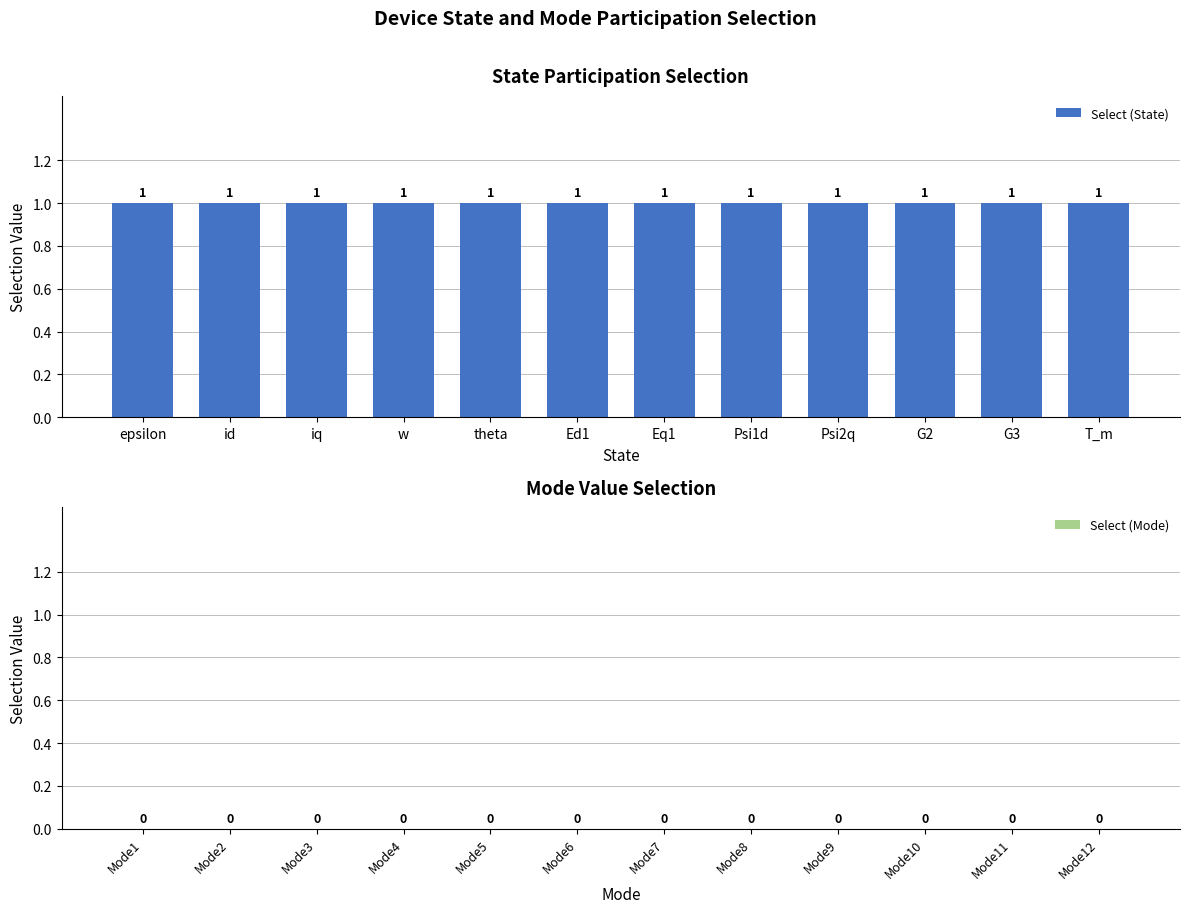

What is the average value of the Select (State) series?

1